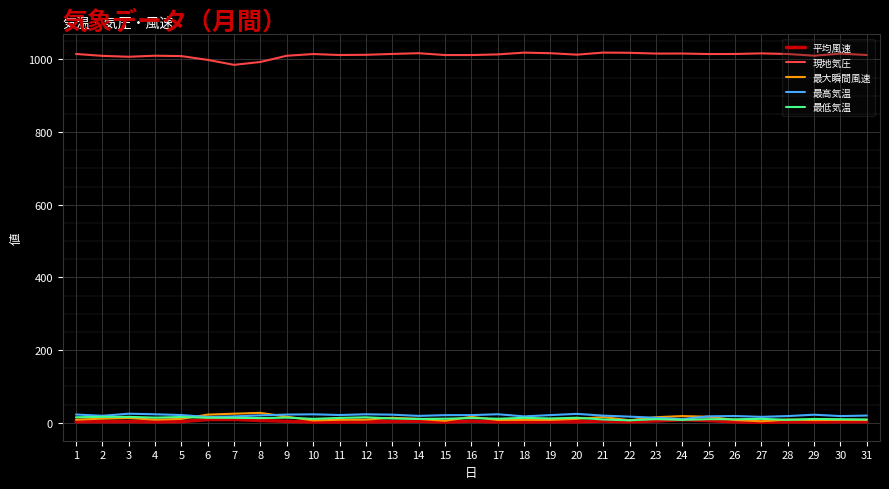

Does the chart display data point markers on the line(s)?

No